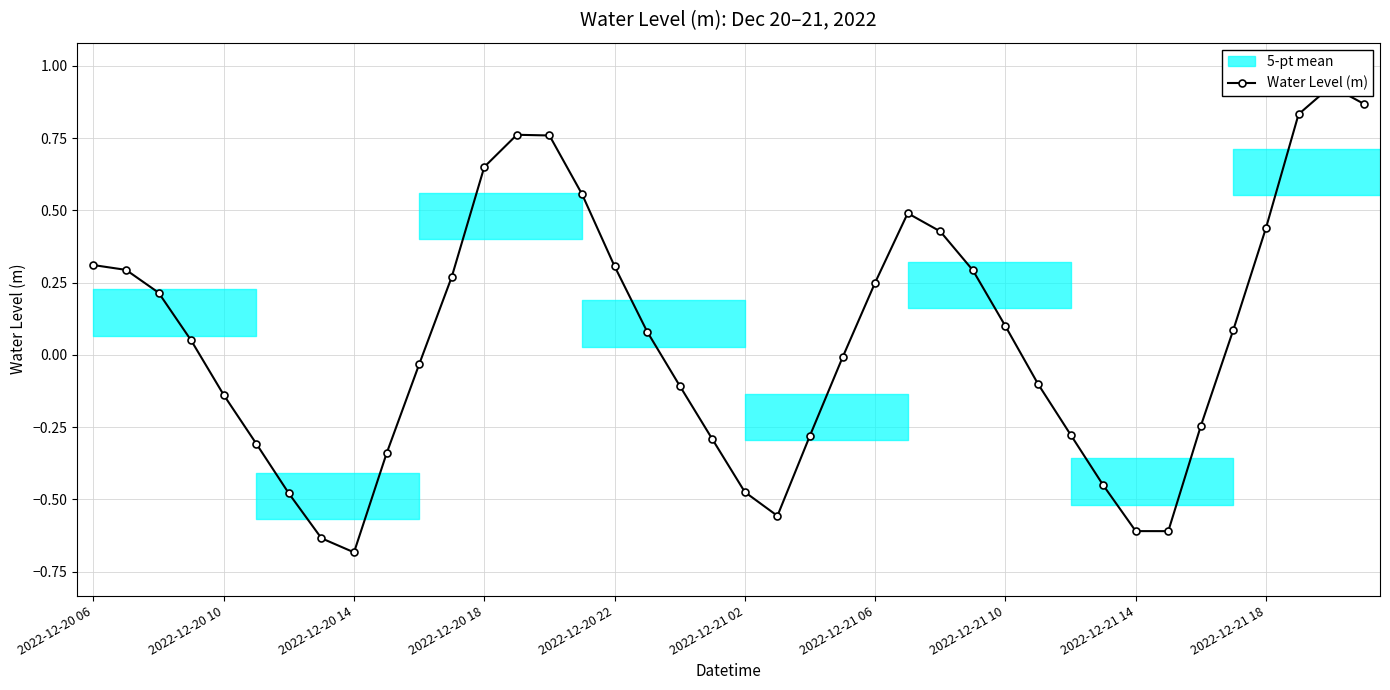

How many points are lower than both their immediate neighbors (excluding endpoints)?

3